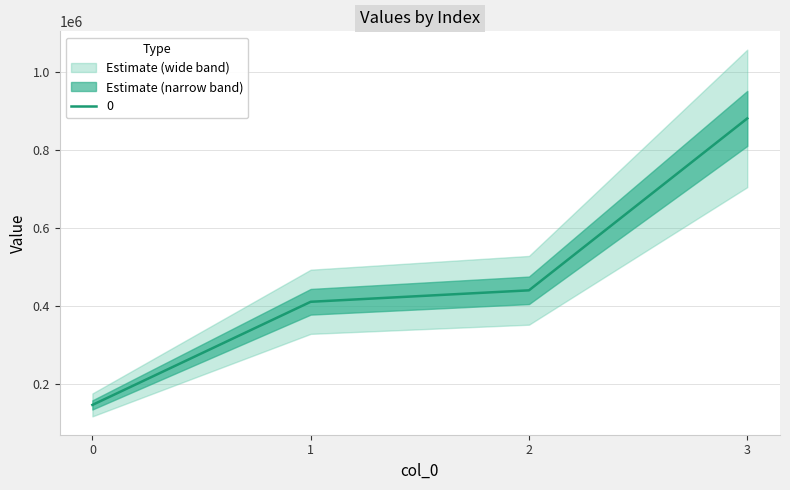

Rank the categories by value from lowest to highest.

0, 1, 2, 3